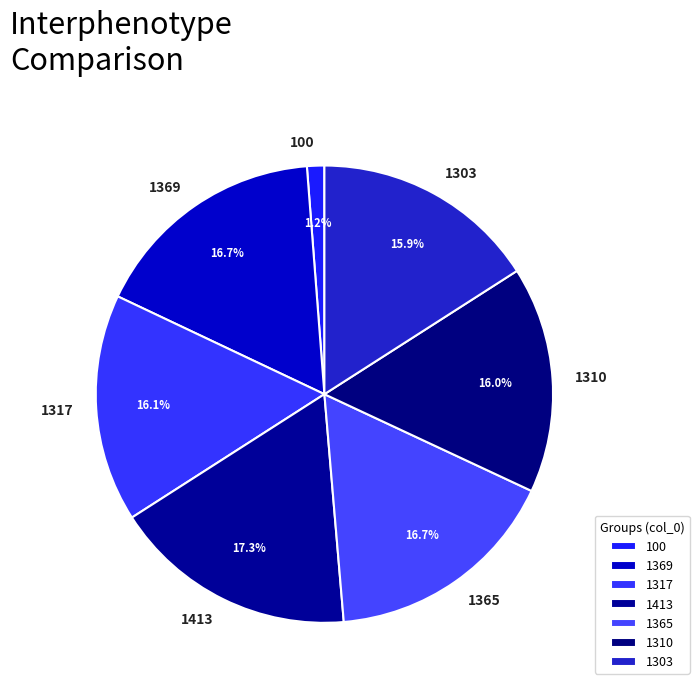

Is 100 the majority of the pie?

No